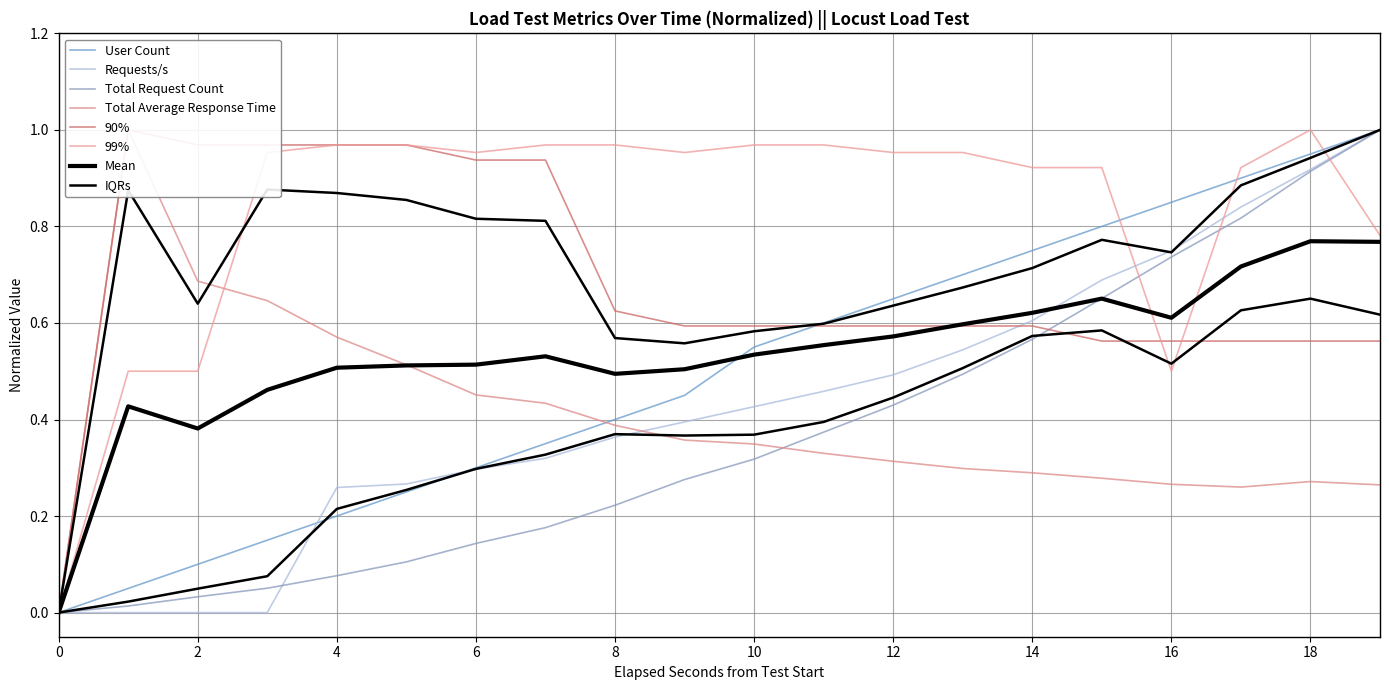

Reading left to right, transcribe all the data shown in this chart.

User Count: 0.0	0.1	0.1	0.1	0.2	0.2	0.3	0.3	0.4	0.5	0.6	0.6	0.7	0.7	0.8	0.8	0.8	0.9	0.9	1.0
Requests/s: 0.0	0.0	0.0	0.0	0.3	0.3	0.3	0.3	0.4	0.4	0.4	0.5	0.5	0.5	0.6	0.7	0.7	0.8	0.9	1.0
Total Request Count: 0.0	0.0	0.0	0.1	0.1	0.1	0.1	0.2	0.2	0.3	0.3	0.4	0.4	0.5	0.6	0.7	0.7	0.8	0.9	1.0
Total Average Response Time: 0.0	1.0	0.7	0.6	0.6	0.5	0.5	0.4	0.4	0.4	0.3	0.3	0.3	0.3	0.3	0.3	0.3	0.3	0.3	0.3
90%: 0.0	1.0	1.0	1.0	1.0	1.0	0.9	0.9	0.6	0.6	0.6	0.6	0.6	0.6	0.6	0.6	0.6	0.6	0.6	0.6
99%: 0.0	0.5	0.5	1.0	1.0	1.0	1.0	1.0	1.0	1.0	1.0	1.0	1.0	1.0	0.9	0.9	0.5	0.9	1.0	0.8